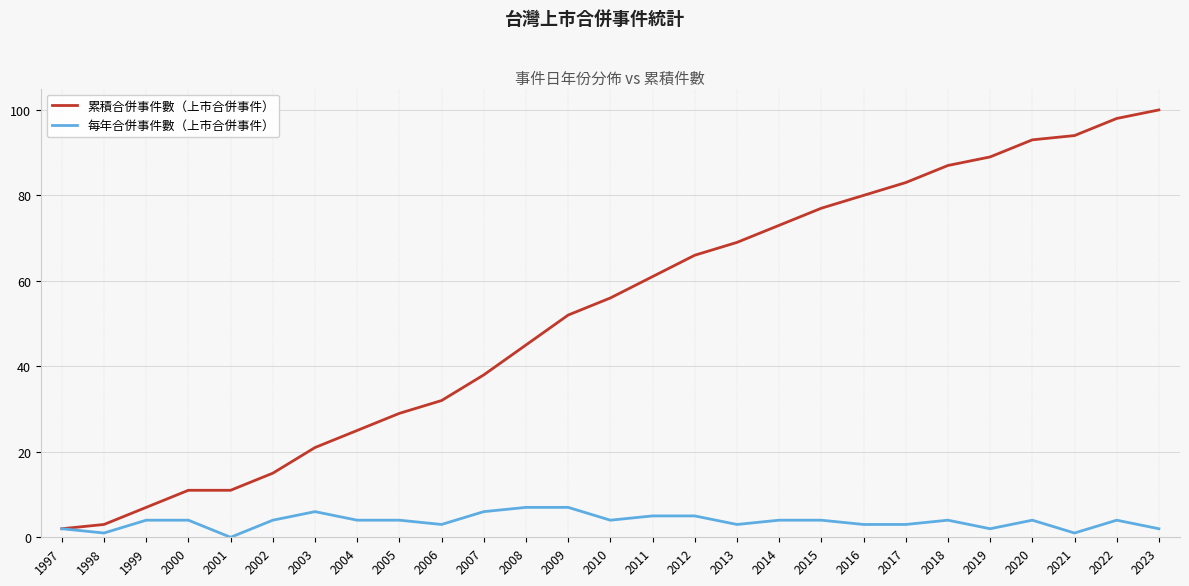

What are all the series names shown in the legend?

累積合併事件數（上市合併事件）, 每年合併事件數（上市合併事件）